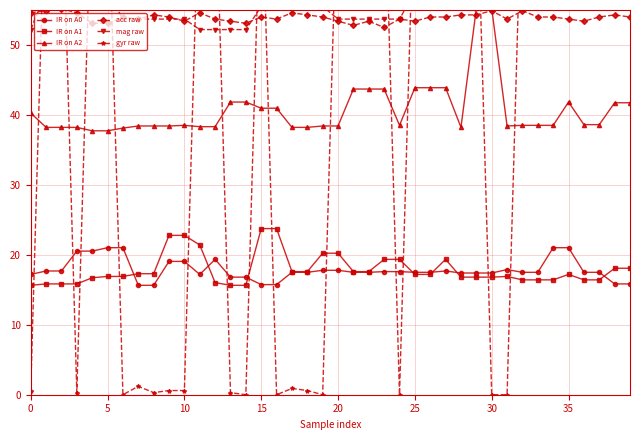

Reading left to right, extract all data points from this chart.

IR on A0: 17.2	17.7	17.7	20.5	20.5	21.0	21.0	15.6	15.6	19.1	19.1	17.2	19.4	16.8	16.8	15.7	15.7	17.5	17.5	17.8	17.8	17.5	17.5	17.6	17.6	17.5	17.5	17.7	17.4	17.4	17.4	17.9	17.5	17.5	21.0	21.0	17.5	17.5	15.8	15.8
IR on A1: 15.6	15.8	15.8	15.8	16.7	16.9	16.9	17.3	17.3	22.8	22.8	21.4	16.0	15.6	15.6	23.8	23.8	17.6	17.6	20.2	20.2	17.6	17.6	19.4	19.4	17.2	17.2	19.4	16.8	16.8	16.8	16.9	16.4	16.4	16.4	17.2	16.4	16.4	18.1	18.1
IR on A2: 40.3	38.2	38.2	38.2	37.7	37.7	38.1	38.4	38.4	38.4	38.5	38.3	38.3	41.8	41.8	41.0	41.0	38.2	38.2	38.4	38.4	43.7	43.7	43.7	38.5	43.9	43.9	43.9	38.2	55.2	55.2	38.4	38.5	38.5	38.5	41.8	38.6	38.6	41.7	41.7
acc raw: 54.6	54.9	55.2	54.6	53.1	53.1	54.0	53.7	54.3	54.0	53.4	54.6	53.7	53.4	53.1	54.0	53.7	54.6	54.3	54.0	53.4	52.8	53.4	52.5	53.7	53.4	54.0	54.0	54.3	54.3	54.9	53.7	54.9	54.0	54.0	53.7	53.4	54.0	54.3	54.0
mag raw: 52.2	57.6	57.6	57.6	57.6	57.6	53.7	53.7	53.7	53.7	53.7	52.2	52.2	52.2	52.2	55.5	55.5	55.5	55.5	55.5	53.7	53.7	53.7	53.7	53.7	57.6	57.6	57.6	57.6	57.6	55.5	55.5	55.5	55.5	55.5	55.5	55.5	55.5	55.5	55.5
gyr raw: 0.6	76.5	76.5	0.3	75.9	75.6	0.0	1.2	0.3	0.6	0.6	76.2	75.9	0.3	0.0	76.2	0.0	0.9	0.6	0.0	76.5	75.3	76.5	76.5	0.0	76.2	75.3	75.3	76.2	76.5	0.0	0.0	76.5	76.5	76.2	75.0	73.8	73.2	72.9	74.7